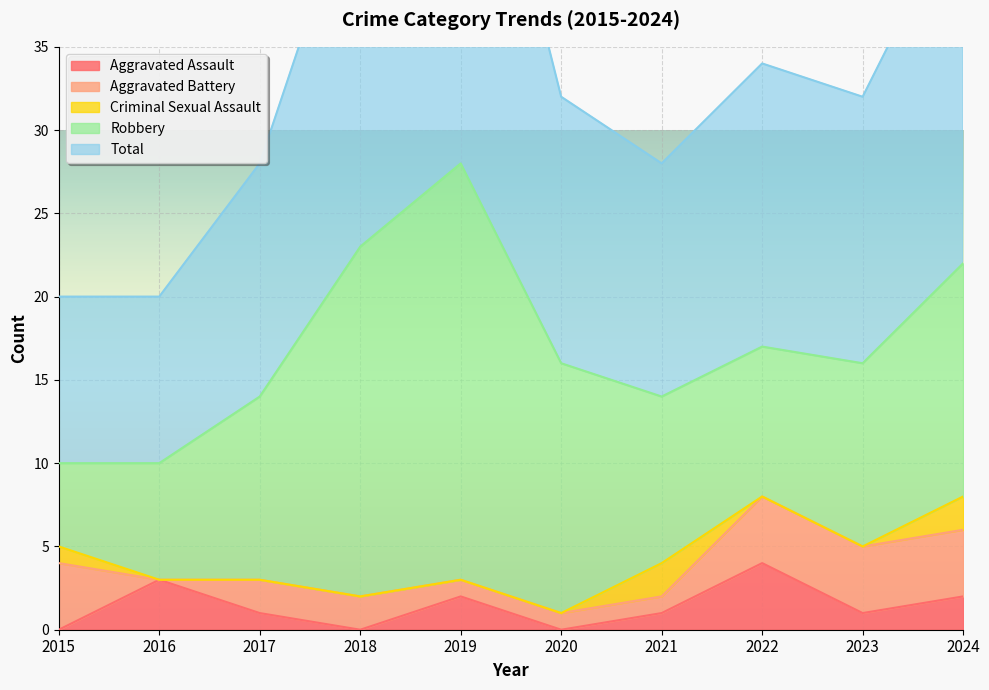

What value does the Total series have at 2015?

10